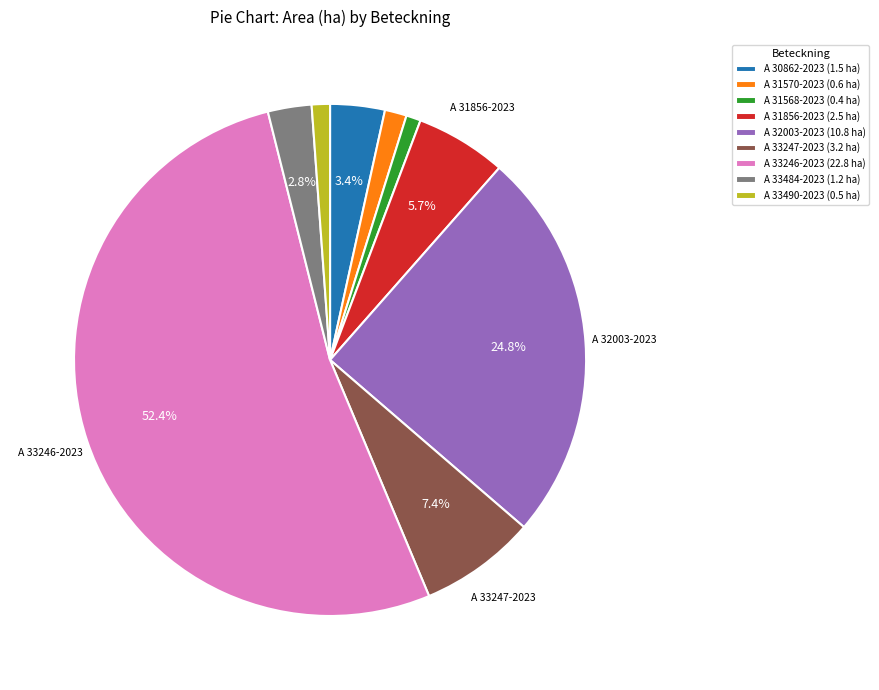

Is the sum of A 31856-2023 (2.5 ha) and A 30862-2023 (1.5 ha) greater than half?

No